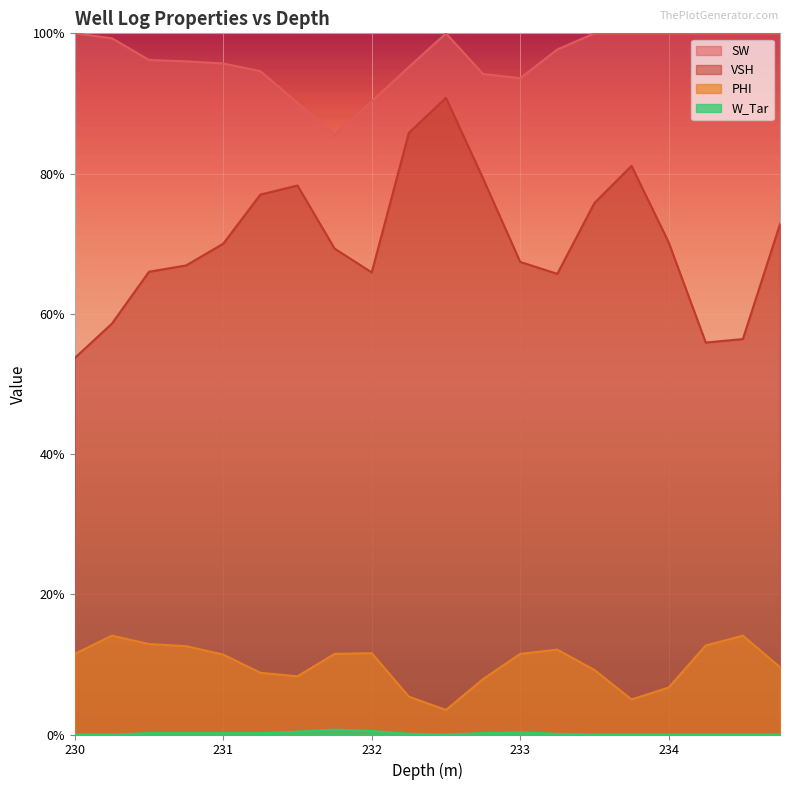

What position from the left is 232.5?

11